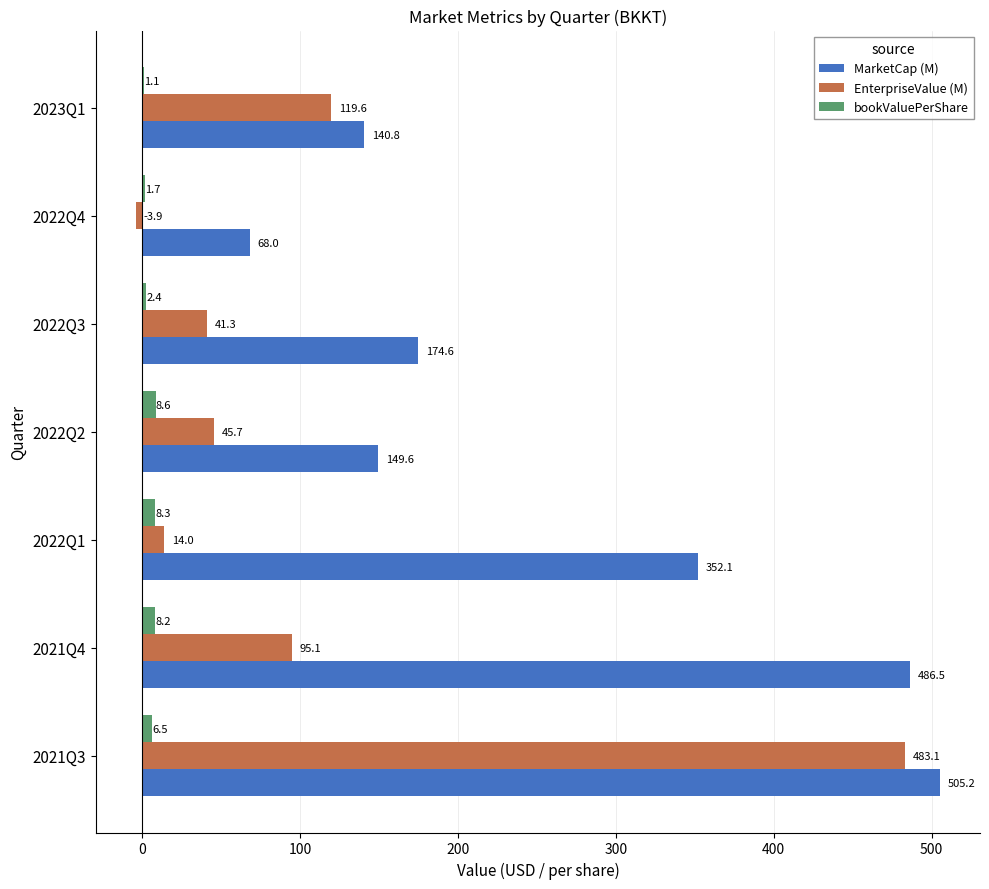

What is the sum of the bookValuePerShare values at 2022Q1 and 2022Q3?

10.7